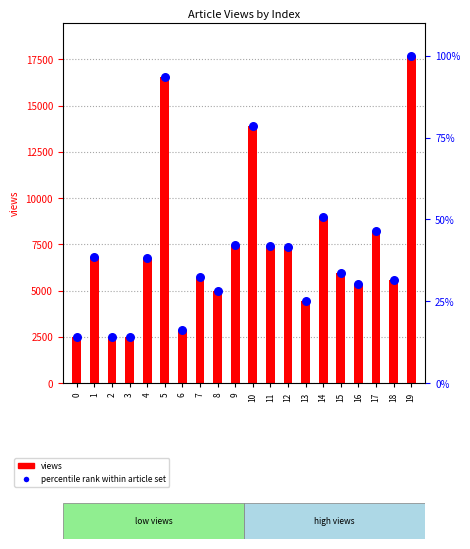

Which series reaches the maximum Y coordinate?

views